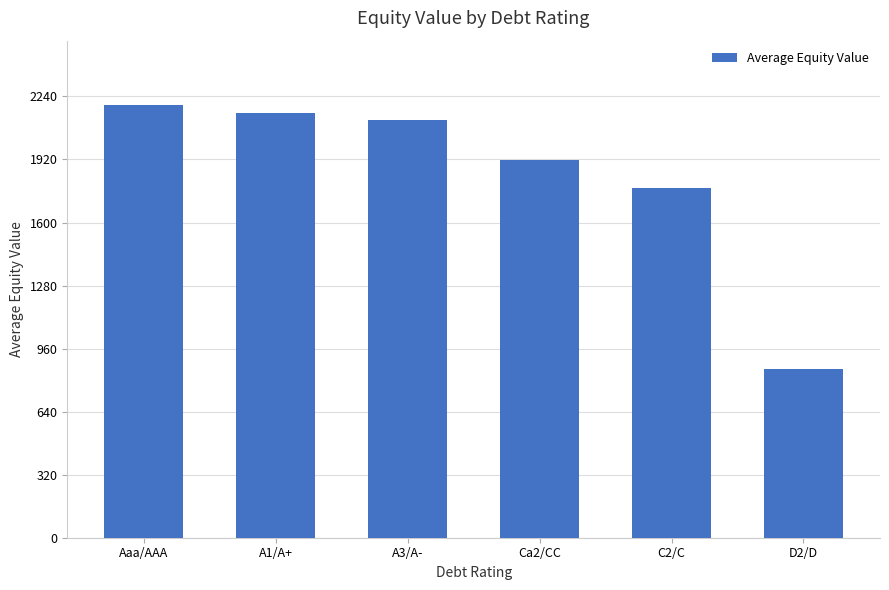

Reading right to left, list all the values displayed in this chart.

857.1	1777.3	1915.6	2121.8	2154.4	2194.0